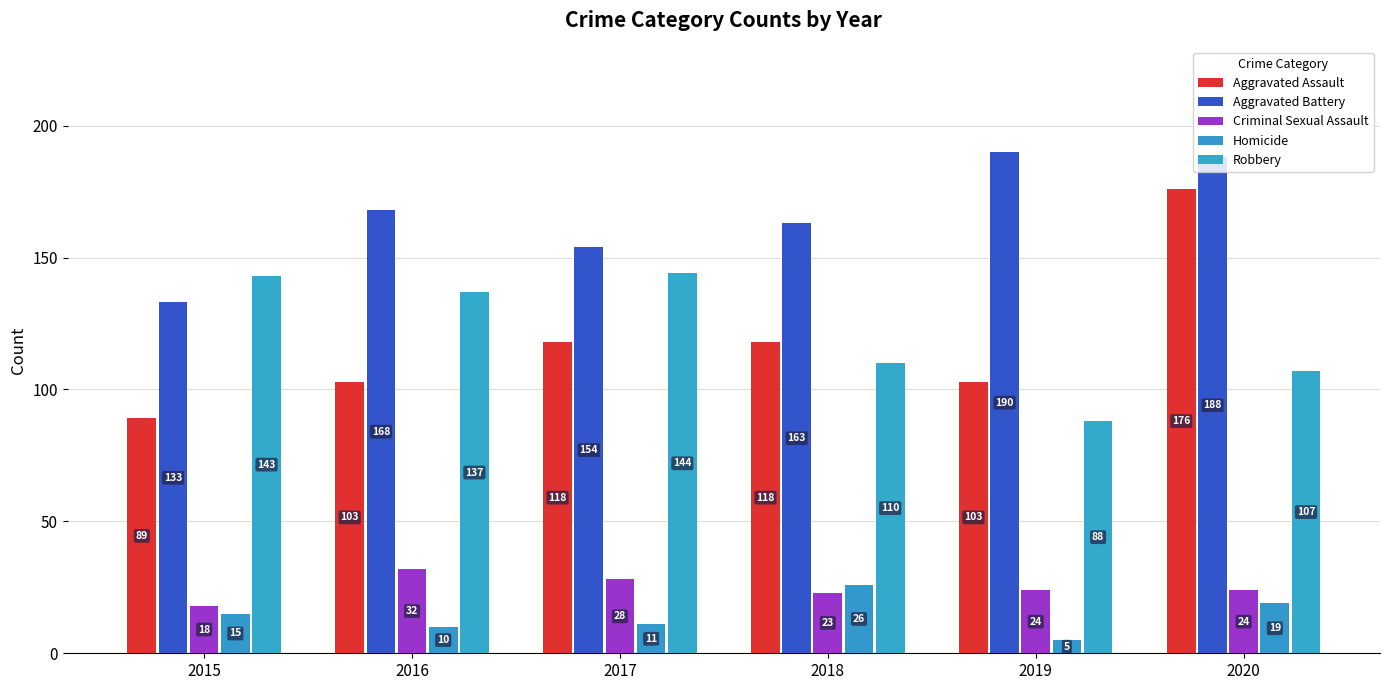

At which label is Homicide closest to 15?

2015